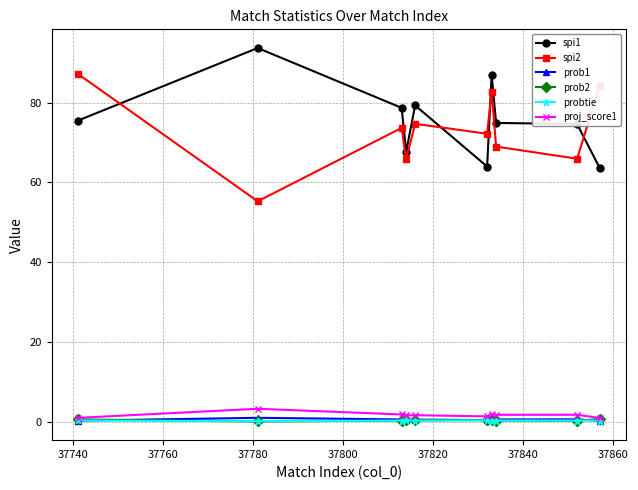

True or false: spi1 has more than 1 points higher than both neighbors.

True